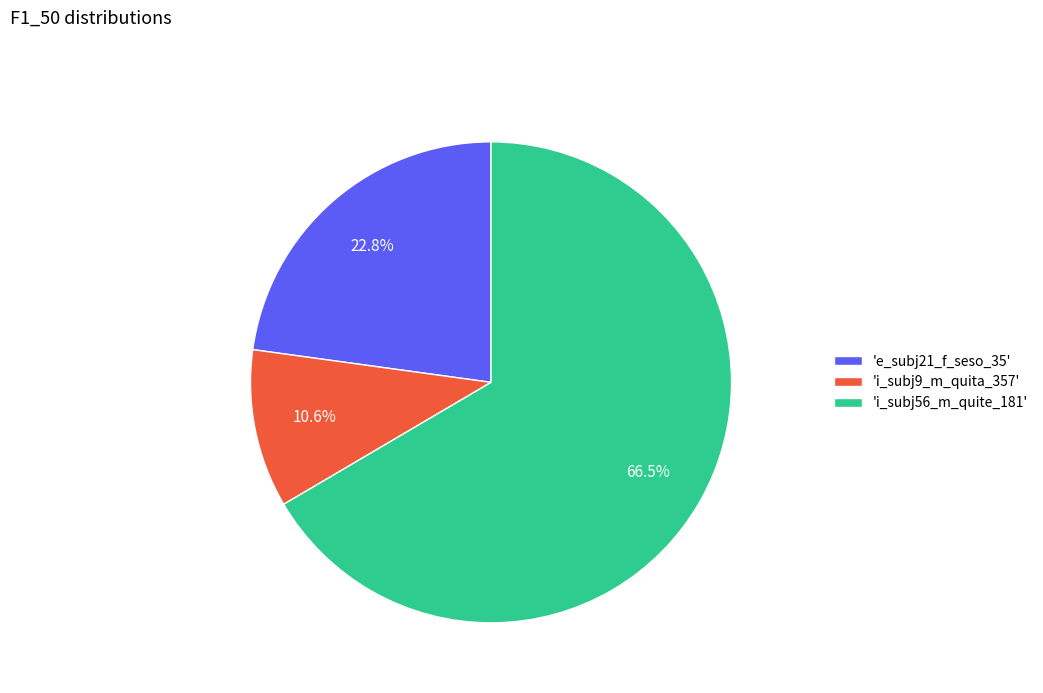

Which slice represents more than half of the pie?

'i_subj56_m_quite_181'